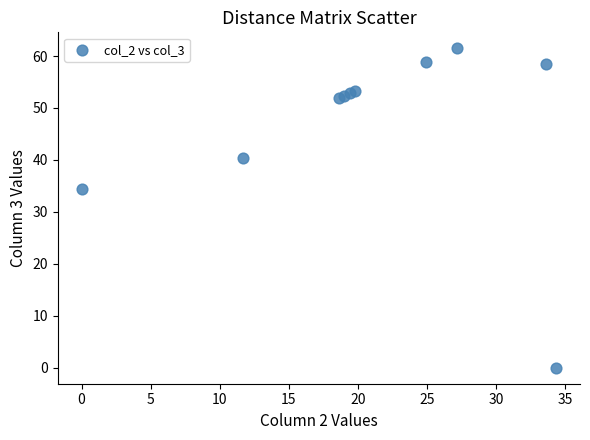

What Y value in the scatter plot is closest to 30?

34.4